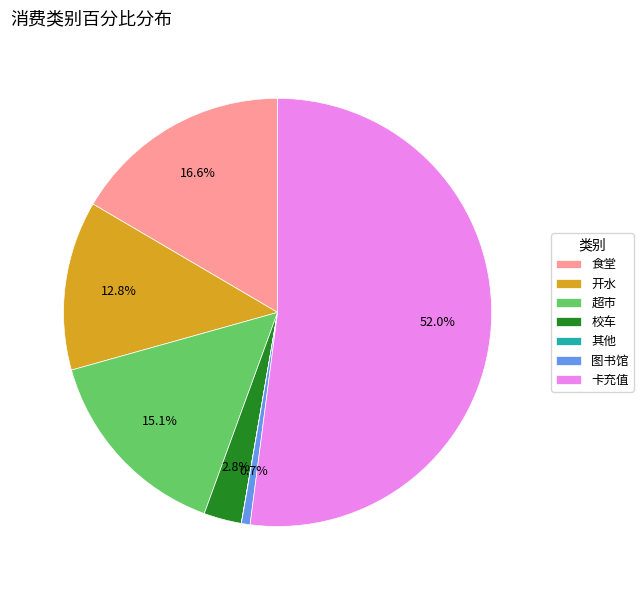

What is the majority slice?

卡充值